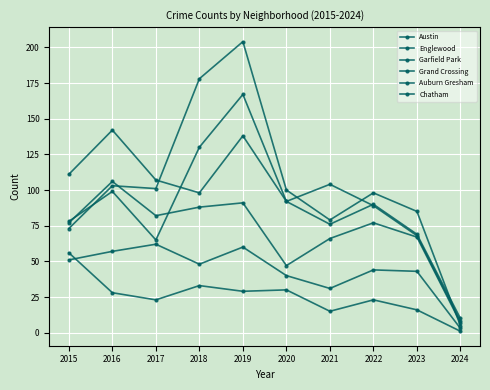

Count the number of categories in the chart.

10